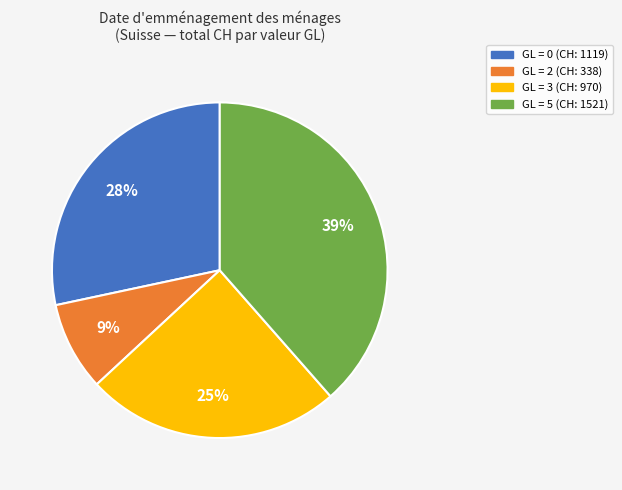

Is there any slice that represents more than half of the pie?

No